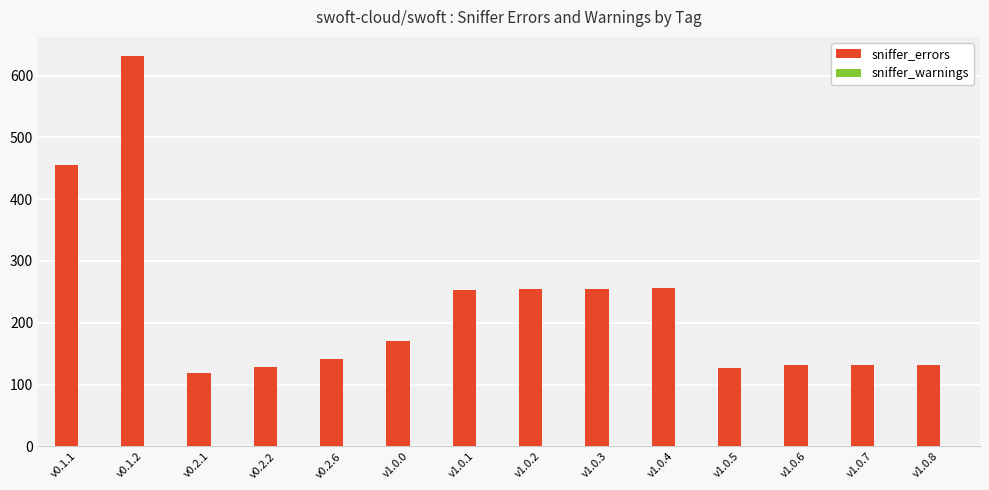

What is the maximum value shown in the chart?

631